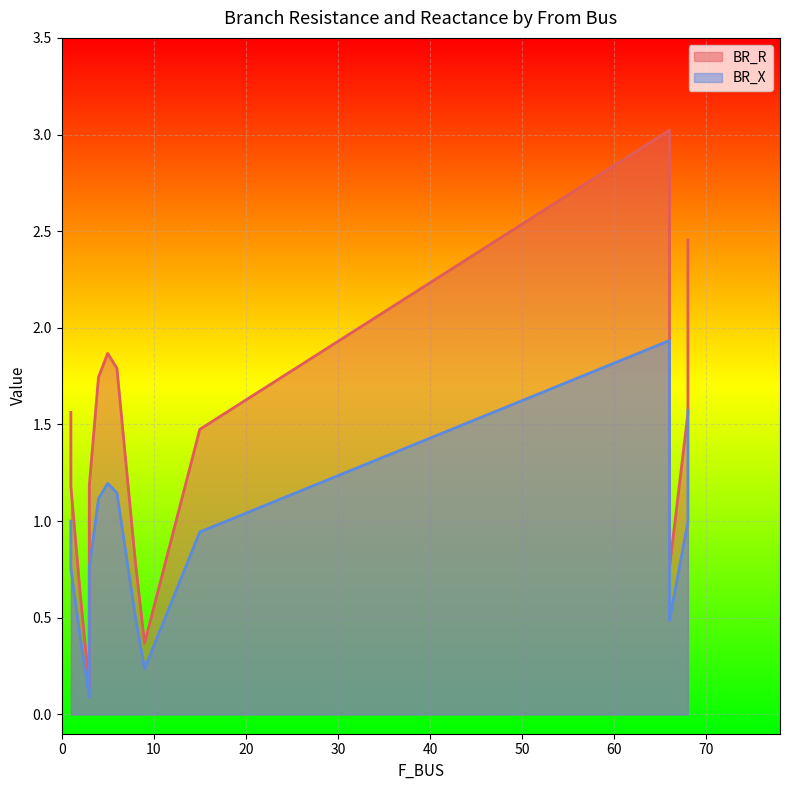

What value does the BR_R series have at 1?

1.6